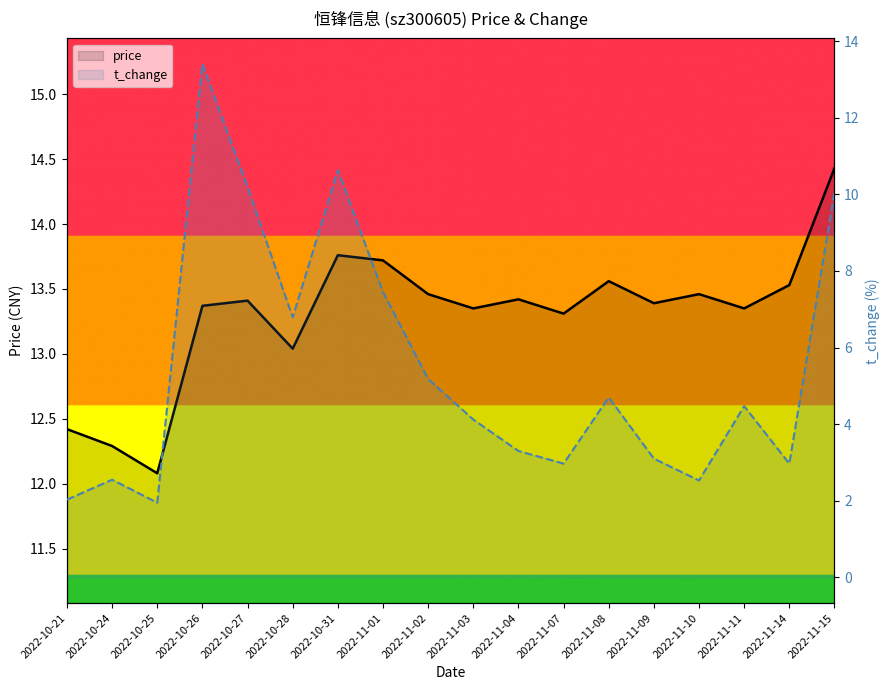

Which has a higher value, 2022-11-15 or 2022-11-04?

2022-11-15